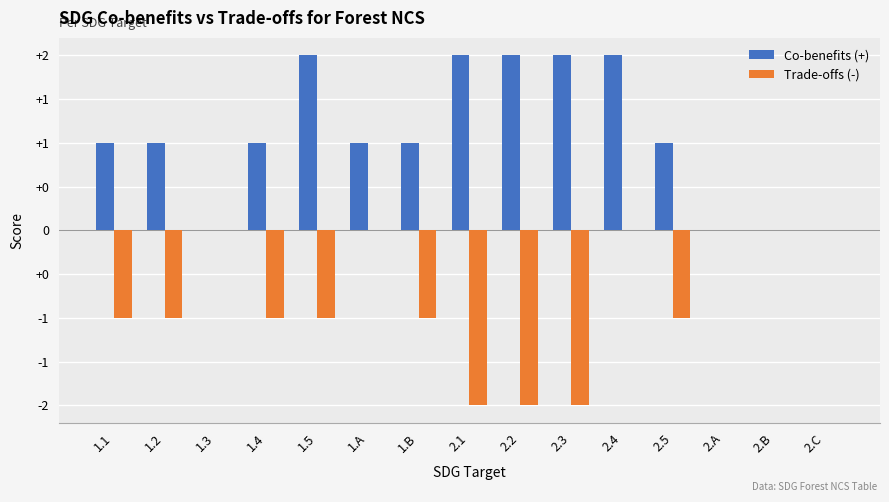

What are all the series names shown in the legend?

Co-benefits (+), Trade-offs (-)